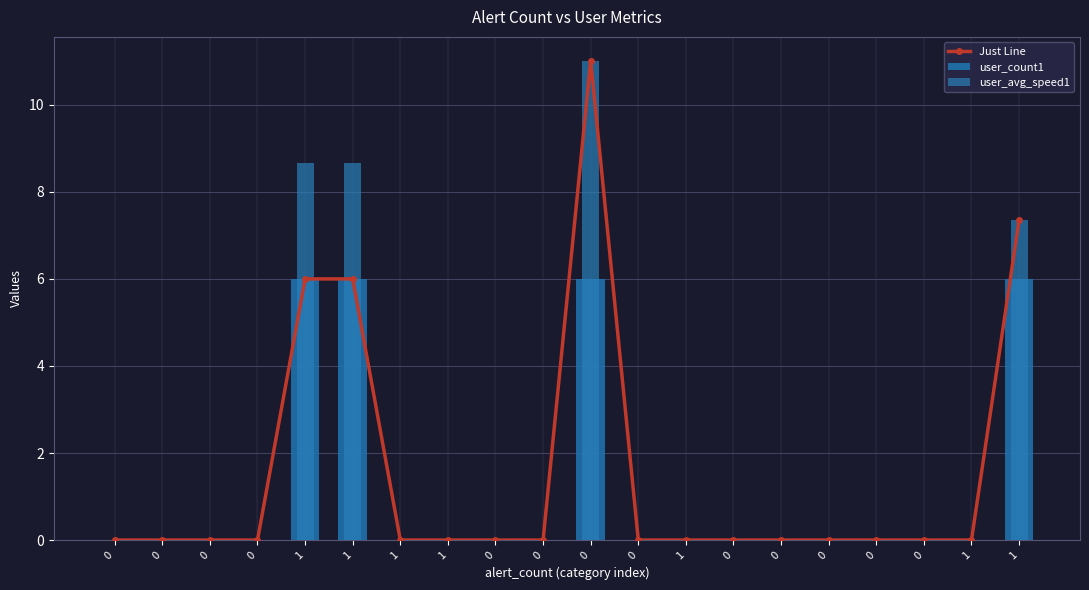

True or false: user_count1 has a value of 0.0 at 0.

True